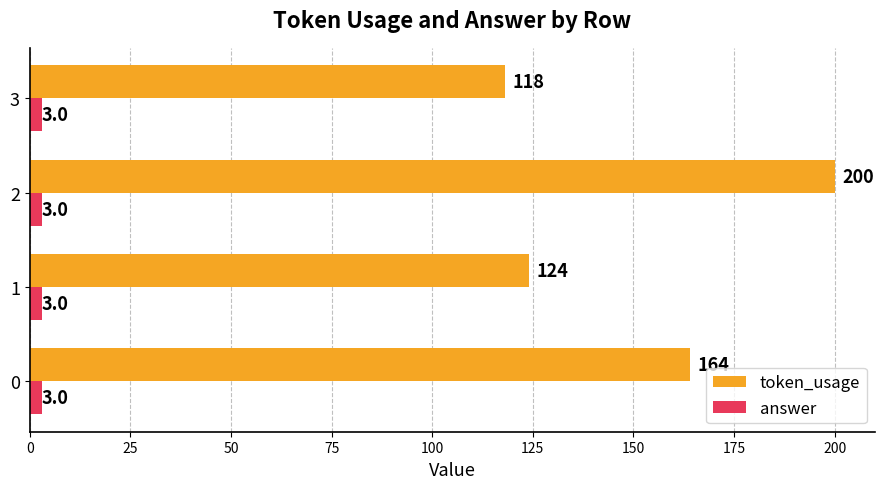

Which series has the largest total across all categories?

token_usage